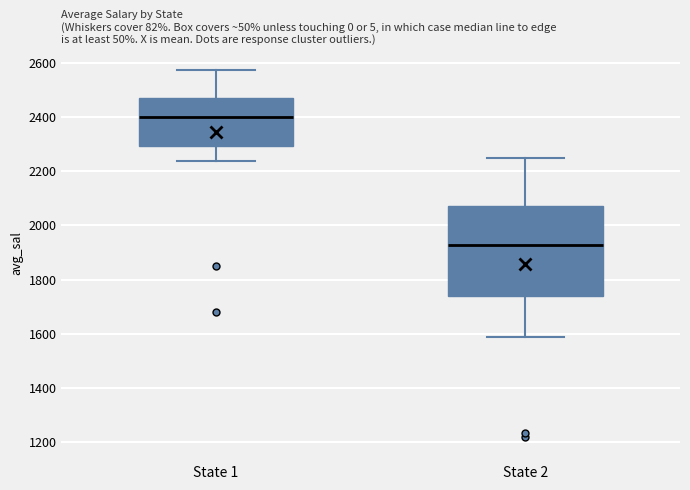

Reading left to right, read every box against the y-axis: the position of its median line, the range the box covers, and the ends of its whiskers. The values are not printed on the chart, so give them approximately, as read against the axis.

State 1: median 2400, box 2300 to 2480, whiskers 2240 to 2580
State 2: median 1920, box 1740 to 2080, whiskers 1580 to 2260